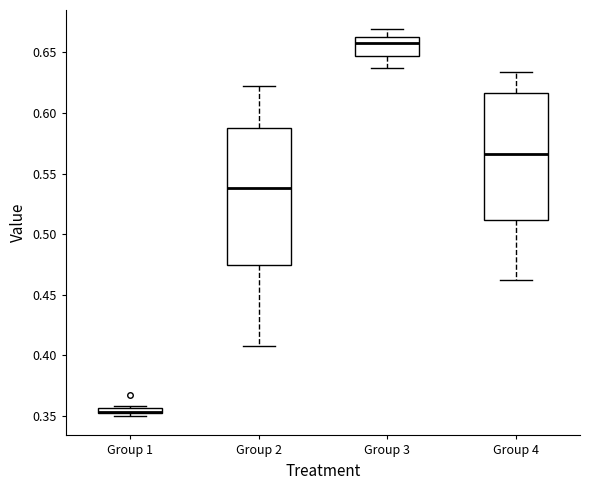

Where is the upper edge of the box for Group 2 on the y-axis? The values are not printed on the chart, so give them approximately, as read against the axis.

0.590